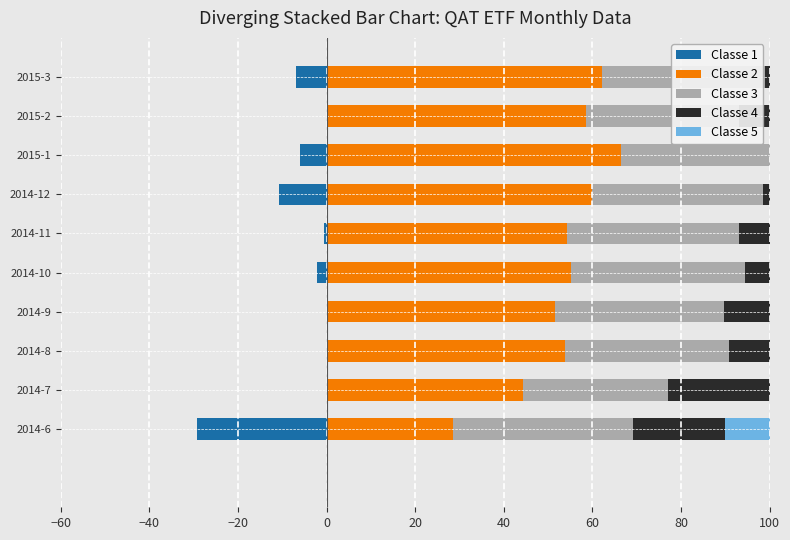

How many data points does each series have?

10